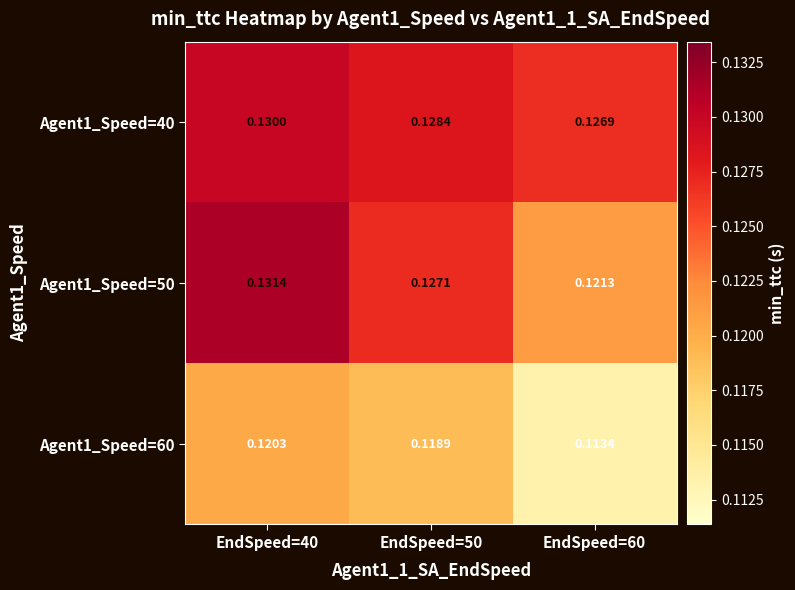

Is the value of Agent1_Speed=50 at EndSpeed=60 greater than the value of Agent1_Speed=60 at EndSpeed=50?

Yes